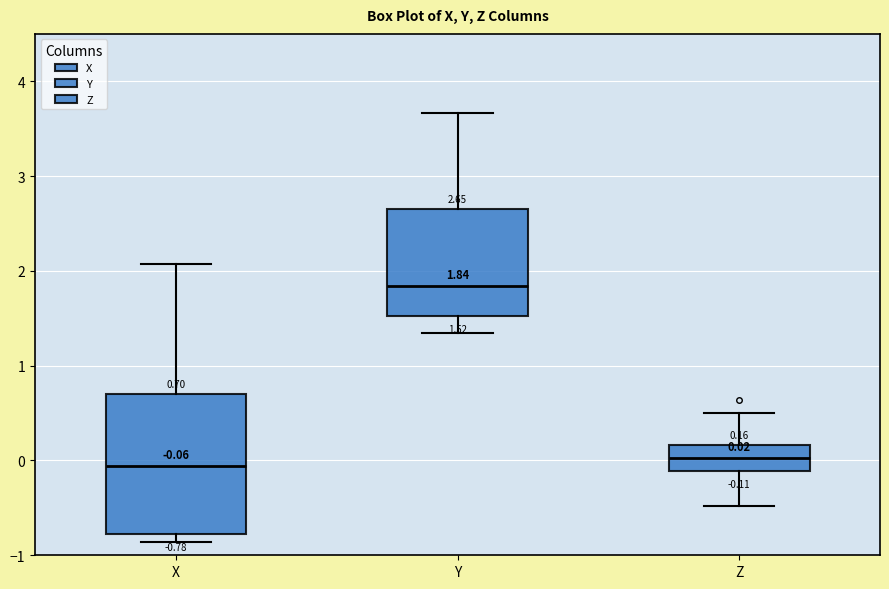

Which box's median line is the highest?

Y